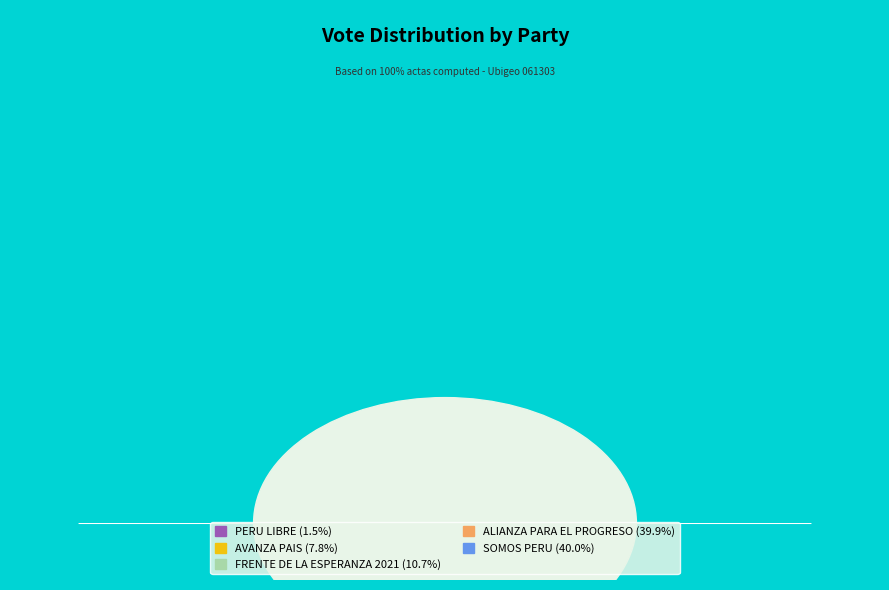

What is the total percentage of ALIANZA PARA EL PROGRESO and FRENTE DE LA ESPERANZA 2021?

50.6%